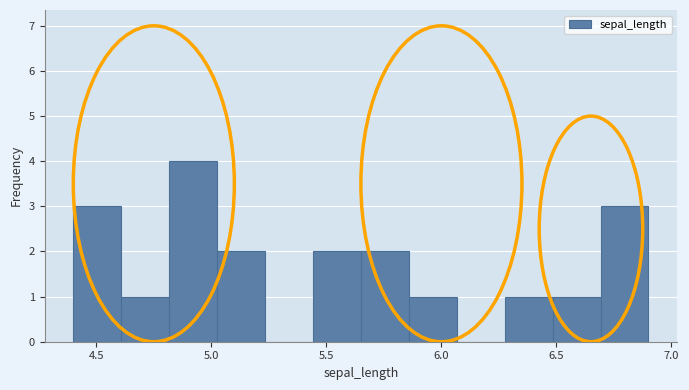

Over which range of the x-axis is the bar tallest?

4.80 to 5.05